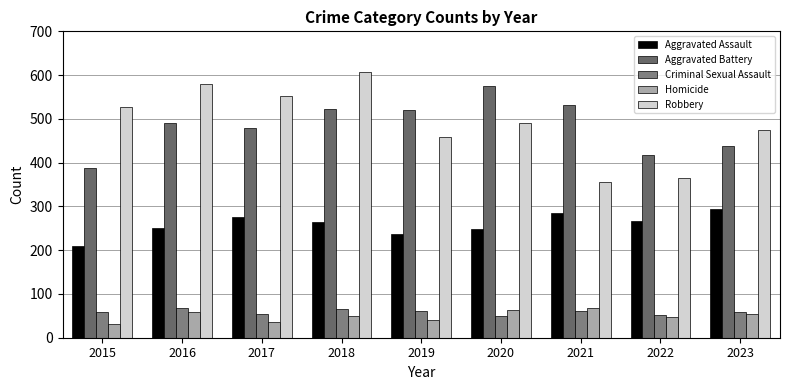

At how many categories does at least one series exceed 597?

1